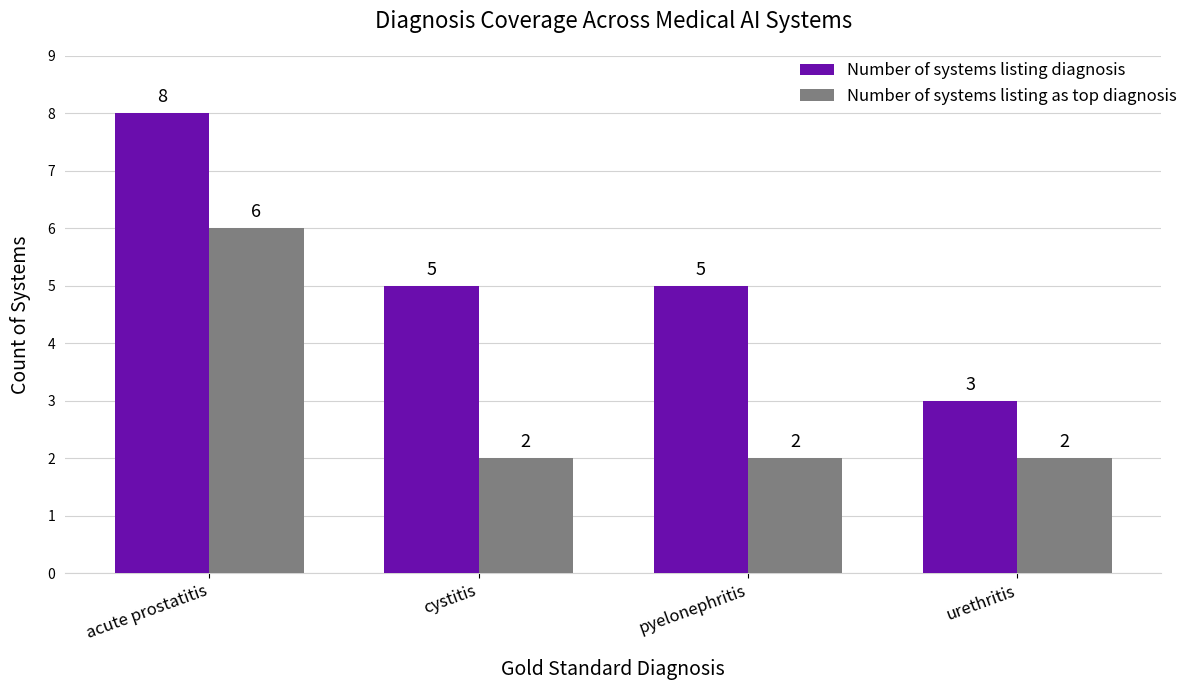

Which category has the highest value in the Number of systems listing diagnosis series?

acute prostatitis